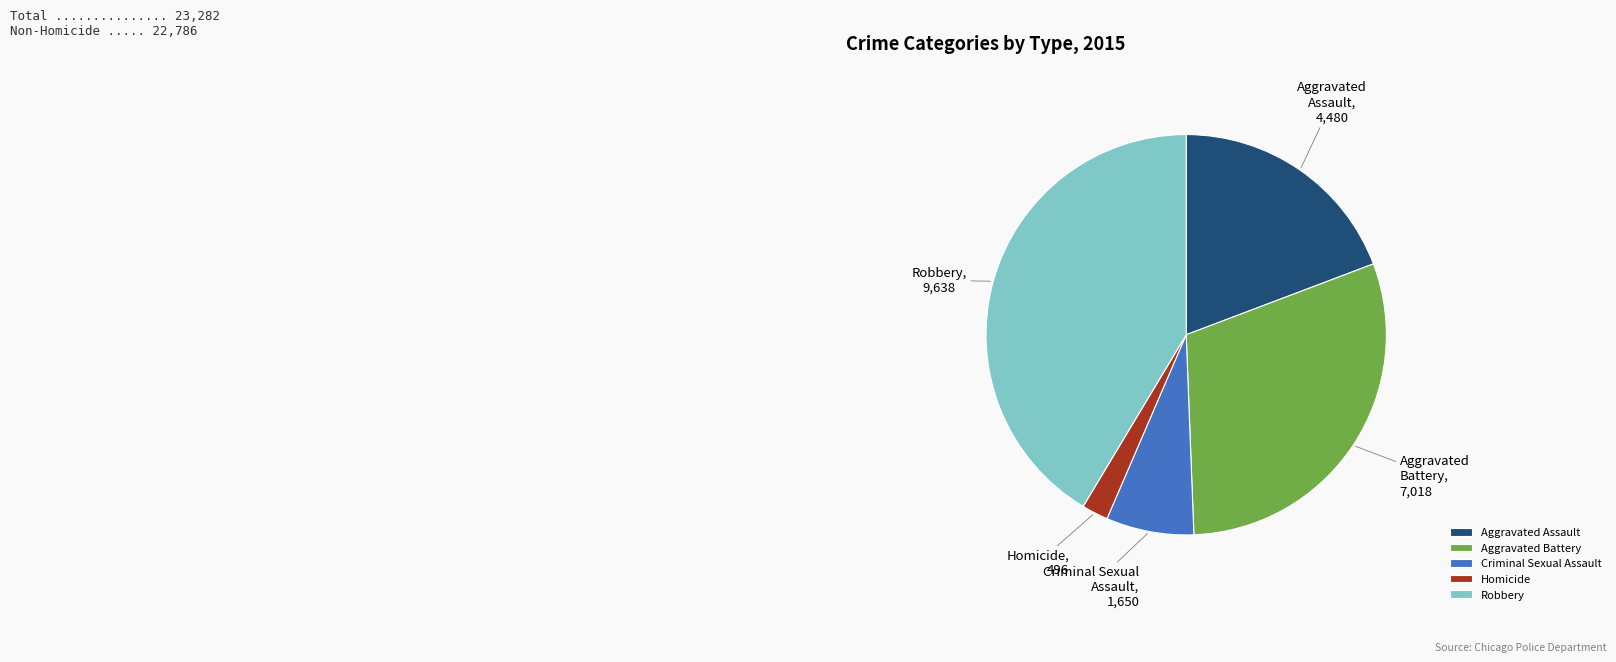

Approximately how many times larger is the value at Robbery compared to Homicide?

19.4